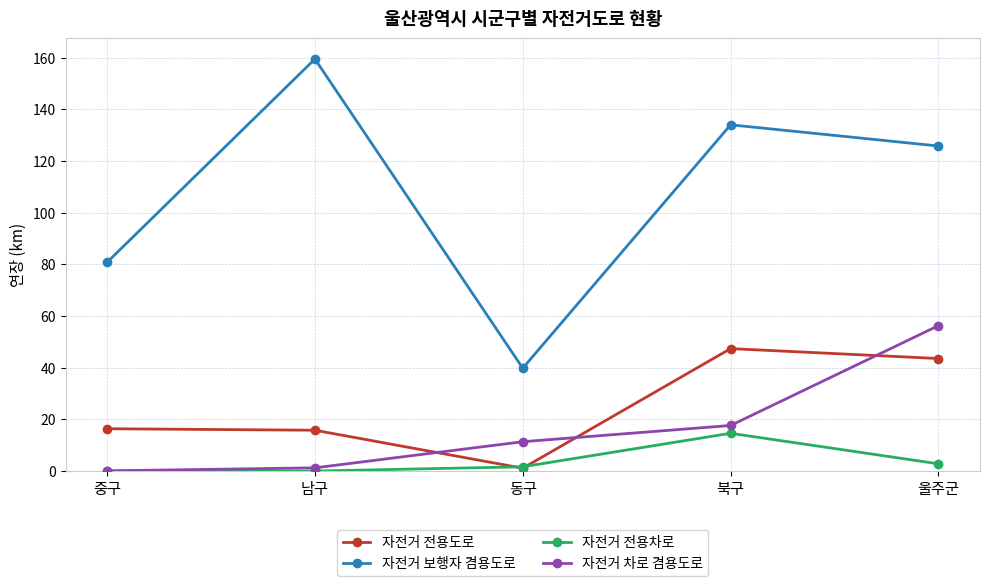

In 자전거 전용도로, how many points are higher than both neighbors (excluding endpoints)?

1